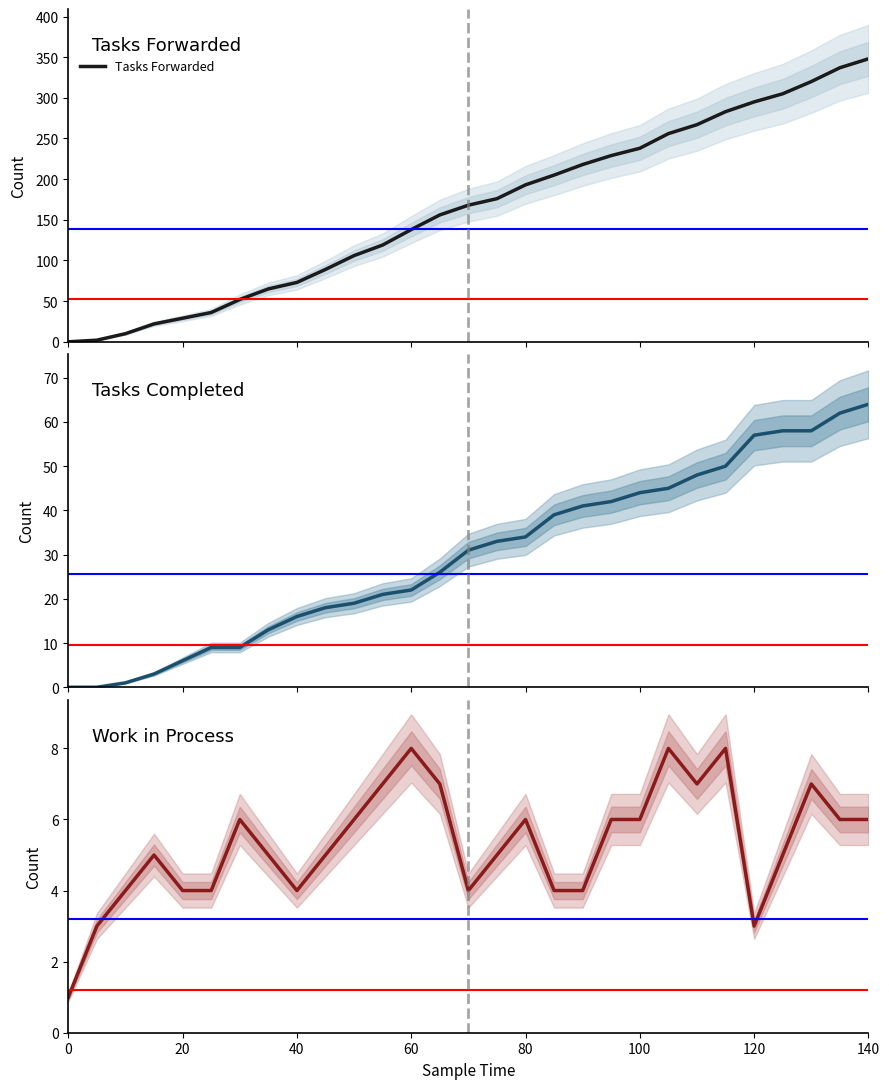

Does the chart display data point markers on the line(s)?

No